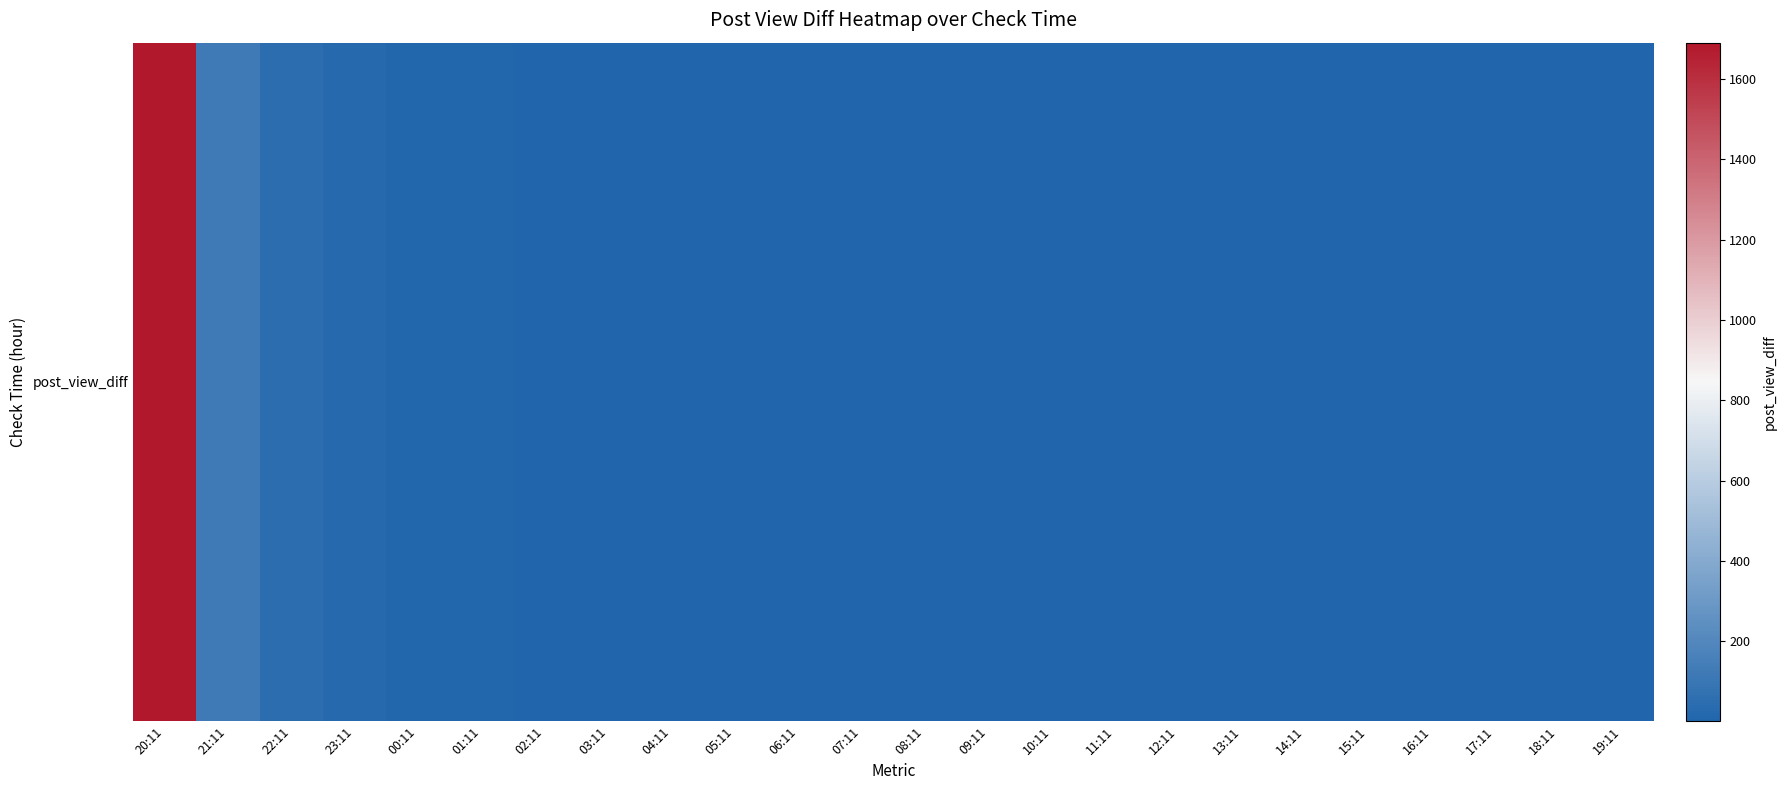

Which has a higher value, 12:11 or 13:11?

12:11